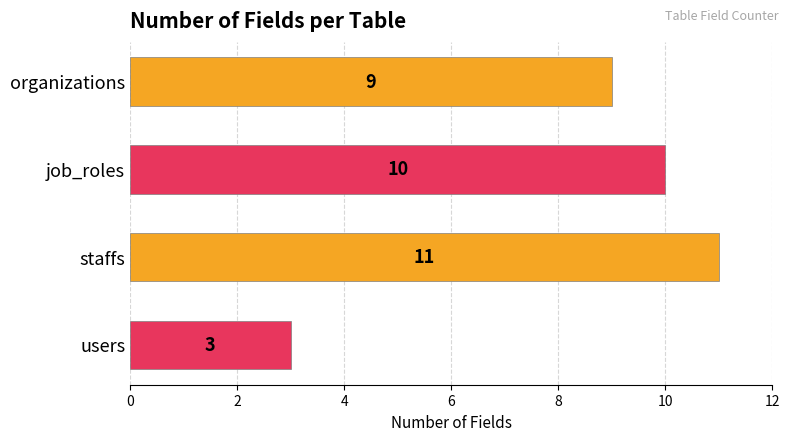

The value at staffs is 11. True or false?

True